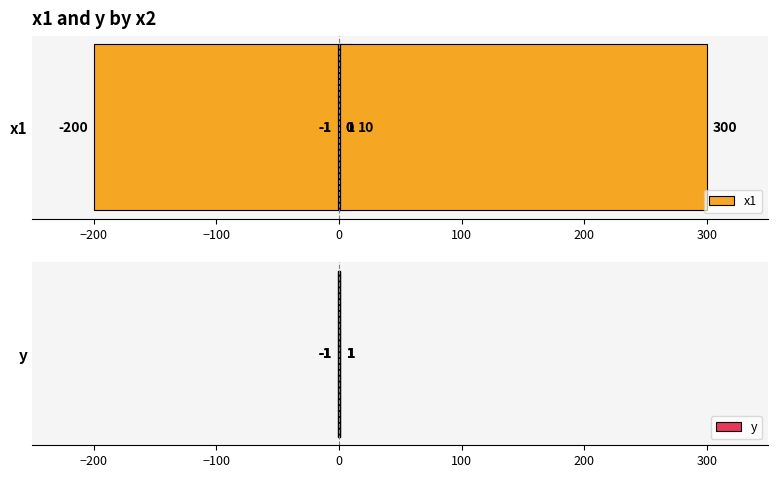

What is the value of the y bar at the 7th from the left?

-1